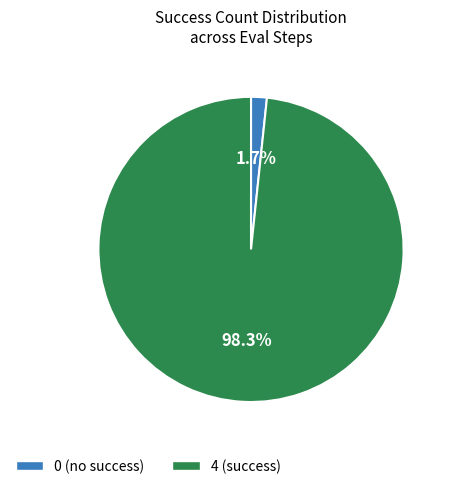

Is there any slice that represents more than half of the pie?

Yes